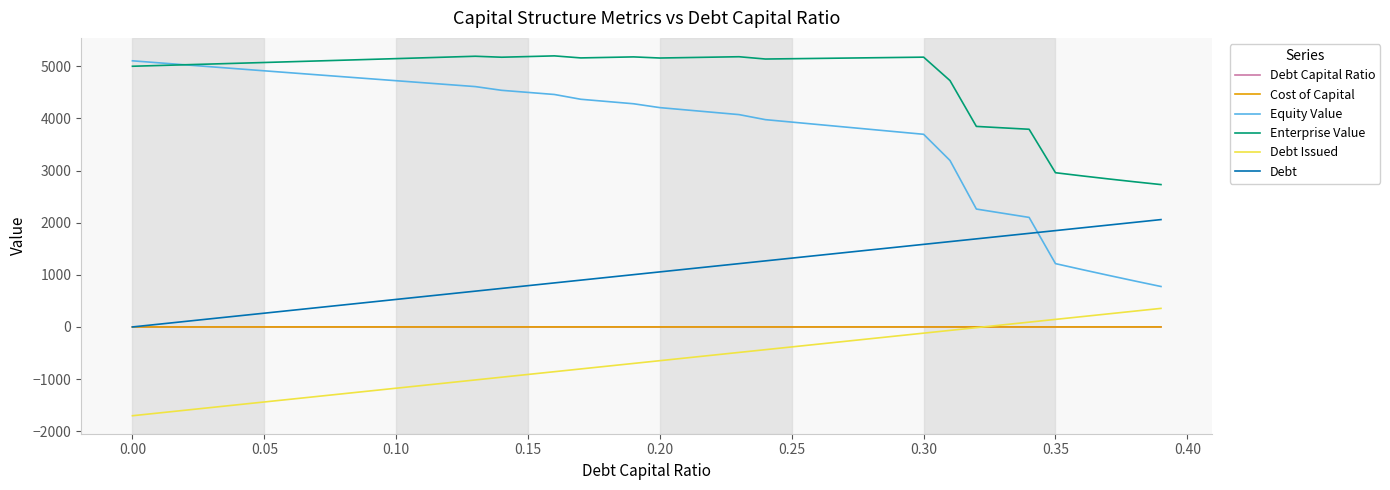

What is the smallest value displayed?

-1702.9